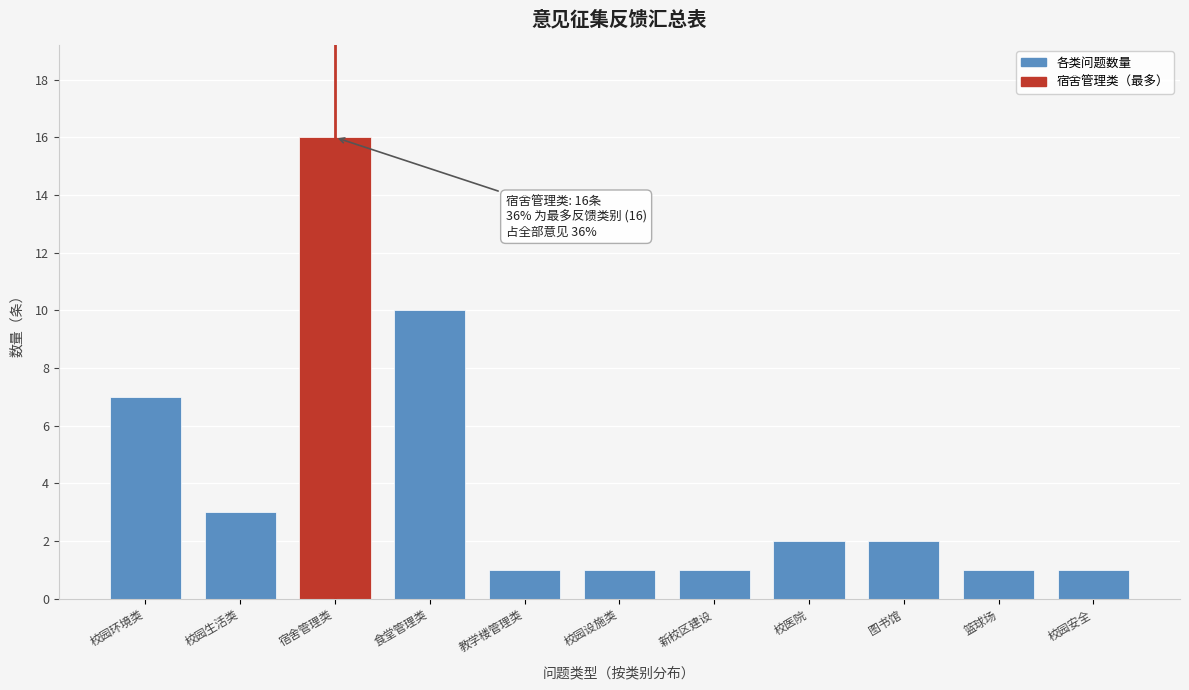

Reading right to left, transcribe all the data shown in this chart.

1	1	2	2	1	1	1	10	16	3	7